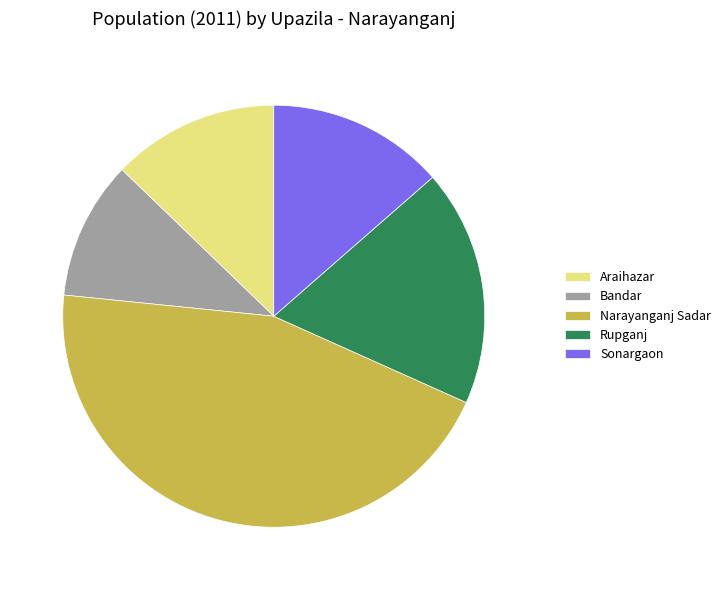

Is the sum of Sonargaon and Rupganj greater than half?

No